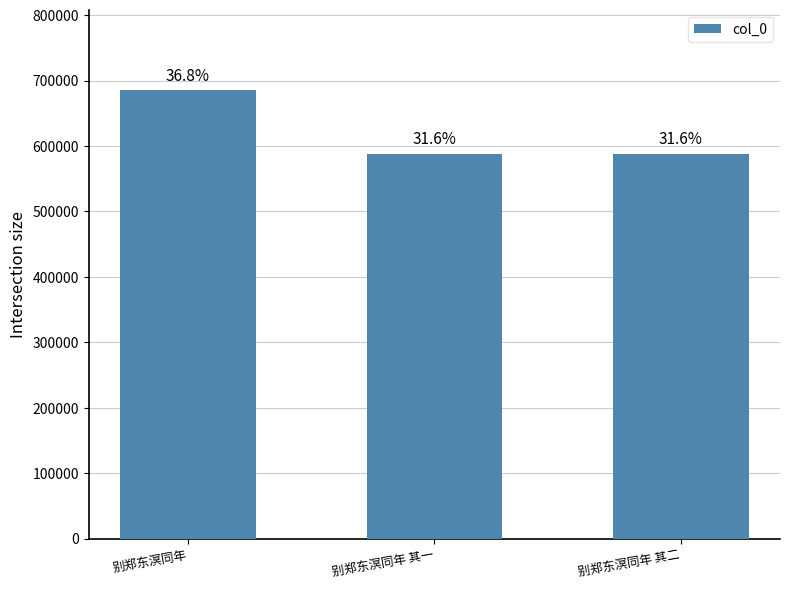

What is the value of the 1st bar from the left?

684998